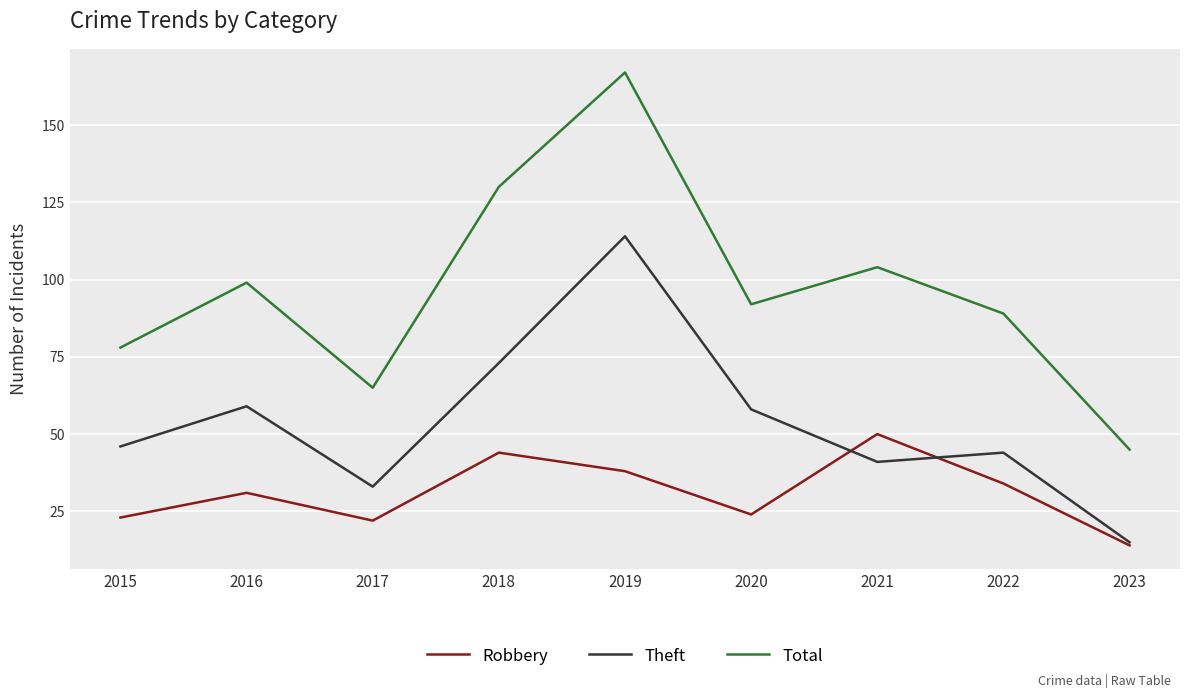

The Theft series shows 46 at 2015. True or false?

True